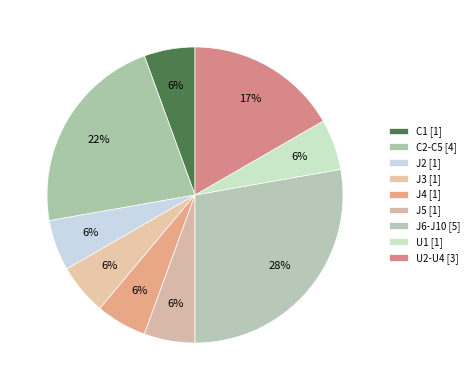

Does C2-C5 account for over 50% of the chart?

No